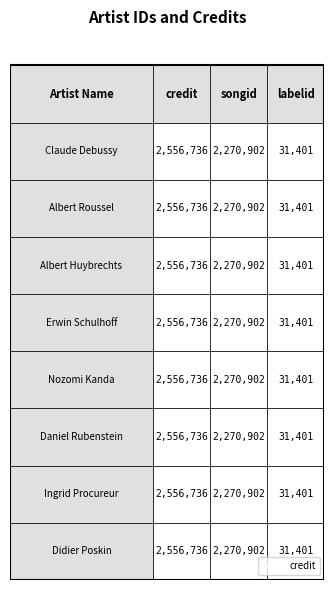

Which has a higher value, Claude Debussy or Albert Roussel?

Claude Debussy